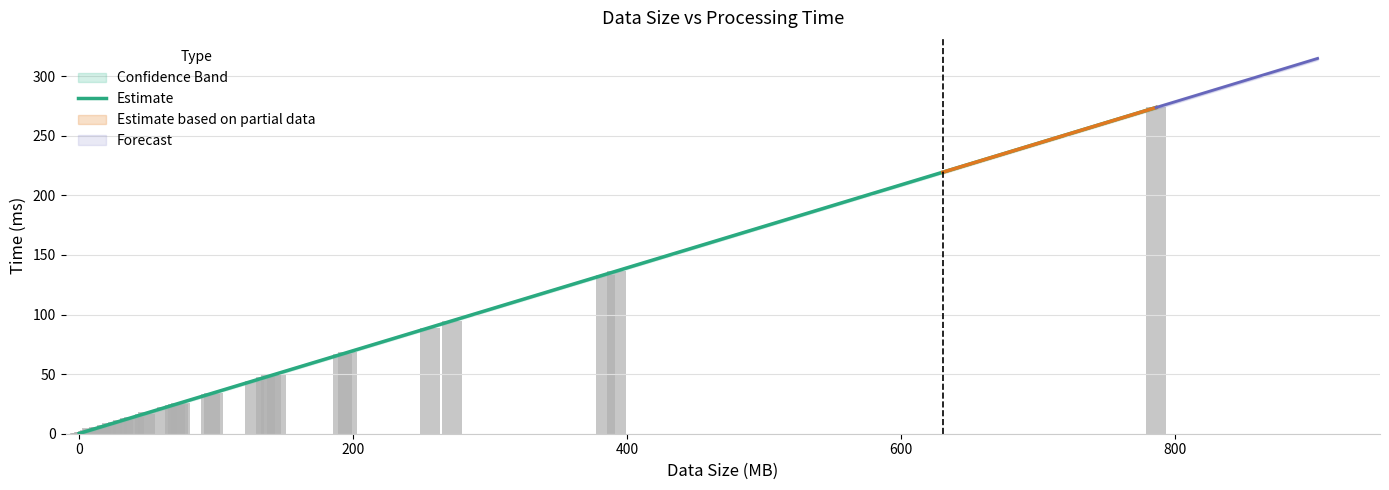

True or false: the data shows 11.2 at 32.

True